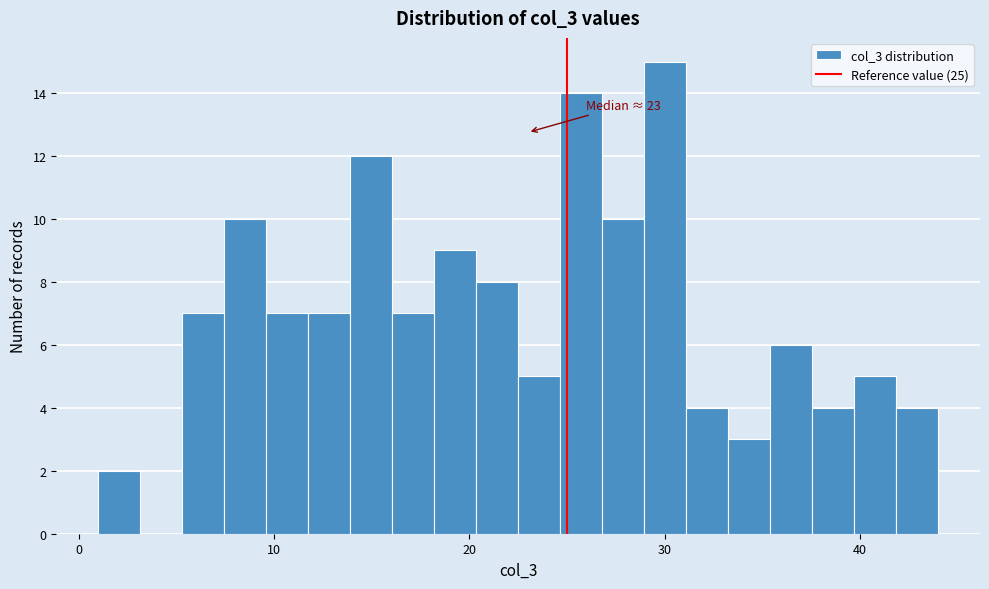

Read against the x-axis, roughly where is the centre of the tallest bar?

30